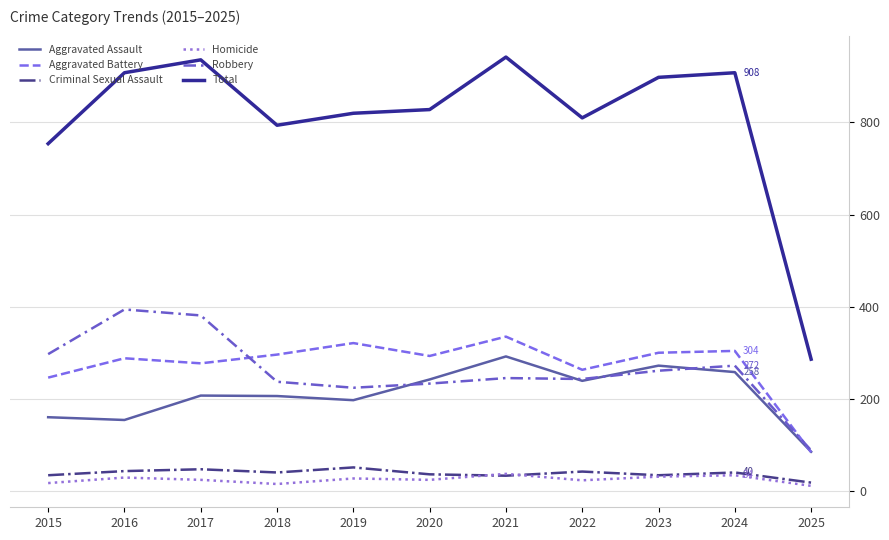

At 2022, list the series in order from smallest to largest.

Homicide, Criminal Sexual Assault, Aggravated Assault, Robbery, Aggravated Battery, Total